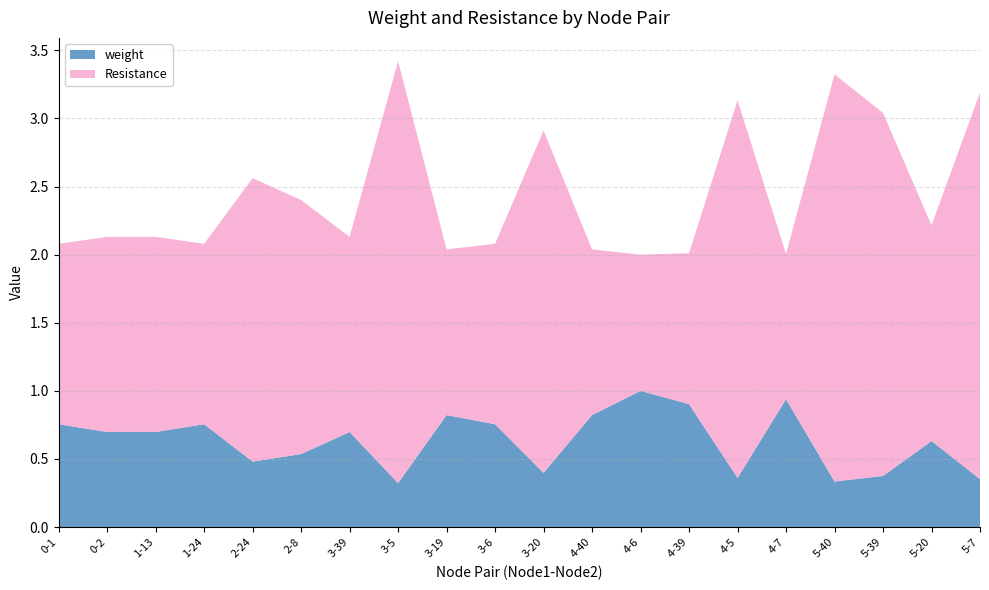

Reading right to left, what are all the values shown in this chart?

weight: 5-7=0.4	5-20=0.6	5-39=0.4	5-40=0.3	4-7=0.9	4-5=0.4	4-39=0.9	4-6=1.0	4-40=0.8	3-20=0.4	3-6=0.8	3-19=0.8	3-5=0.3	3-39=0.7	2-8=0.5	2-24=0.5	1-24=0.8	1-13=0.7	0-2=0.7	0-1=0.8
Resistance: 5-7=2.8	5-20=1.6	5-39=2.7	5-40=3.0	4-7=1.1	4-5=2.8	4-39=1.1	4-6=1.0	4-40=1.2	3-20=2.5	3-6=1.3	3-19=1.2	3-5=3.1	3-39=1.4	2-8=1.9	2-24=2.1	1-24=1.3	1-13=1.4	0-2=1.4	0-1=1.3